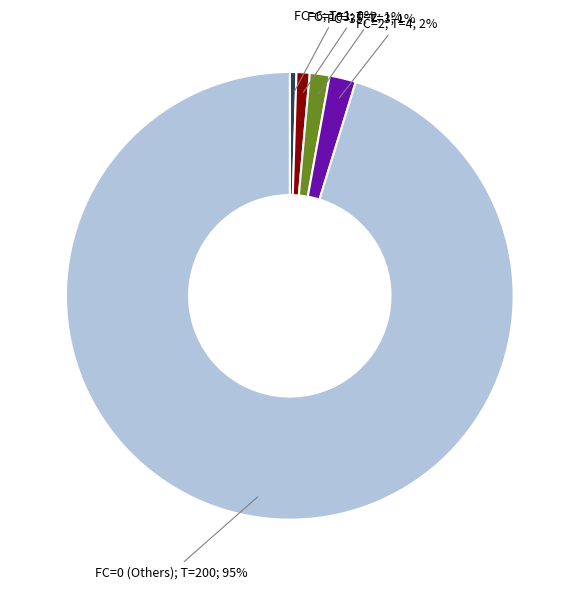

Does any single category account for the majority?

Yes